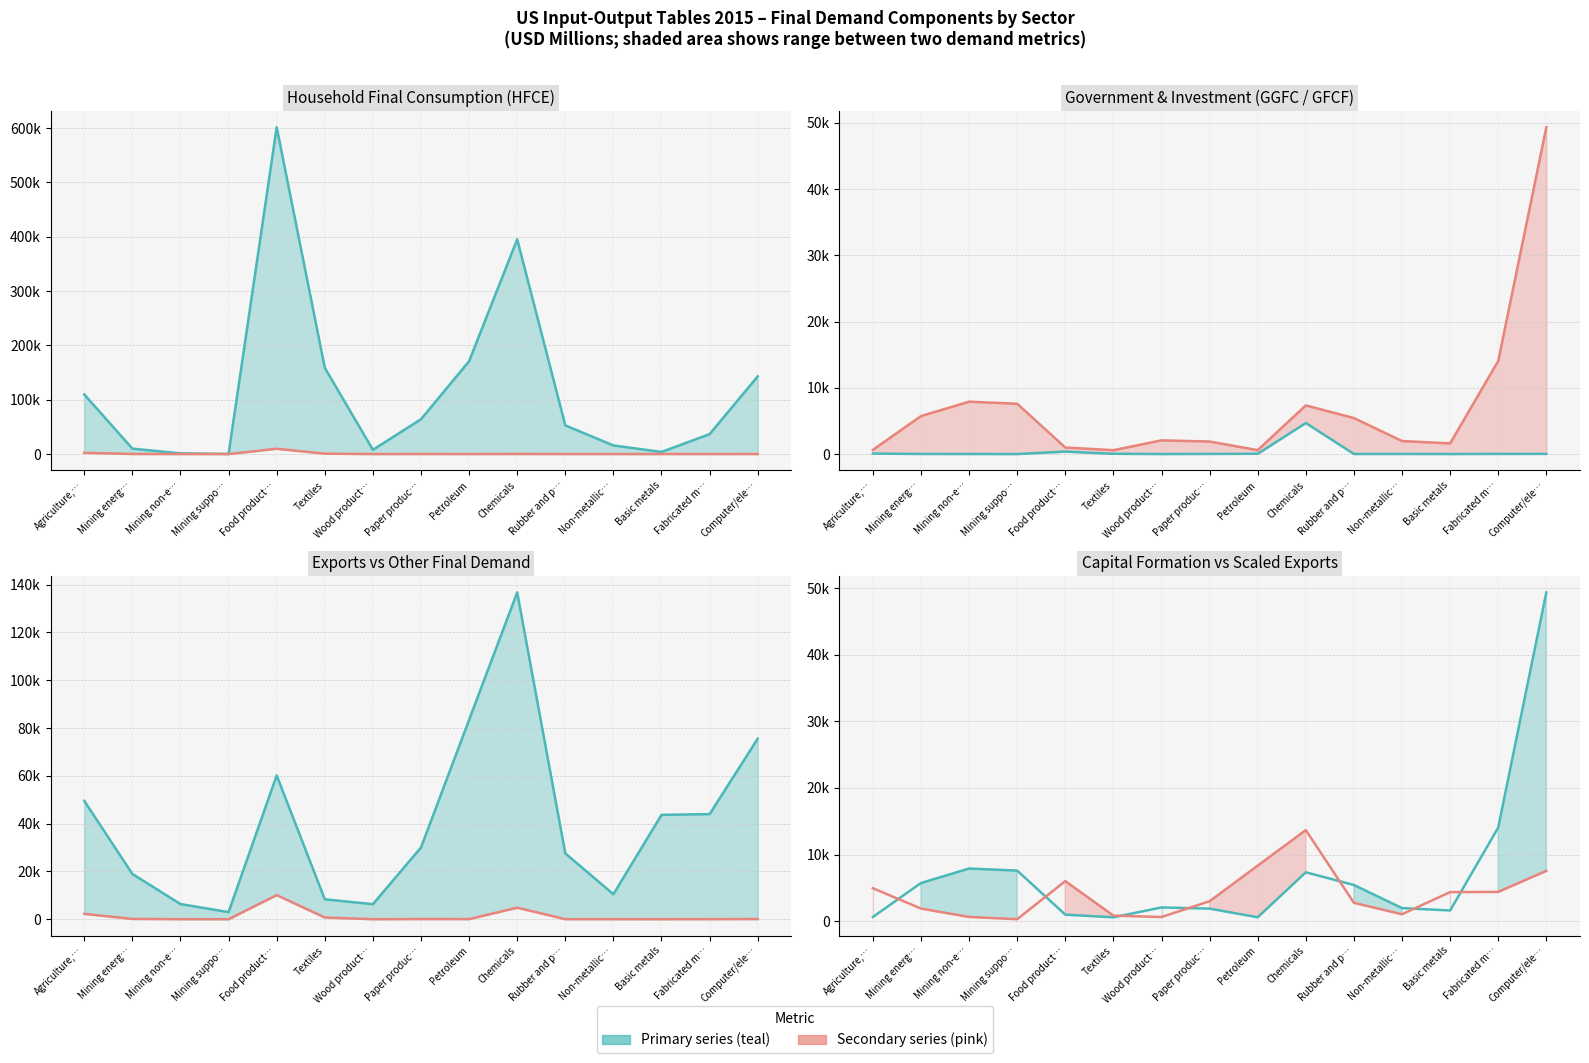

Is the value of HFCE at Non-metallic… greater than the value of GFCF at Wood product…?

Yes